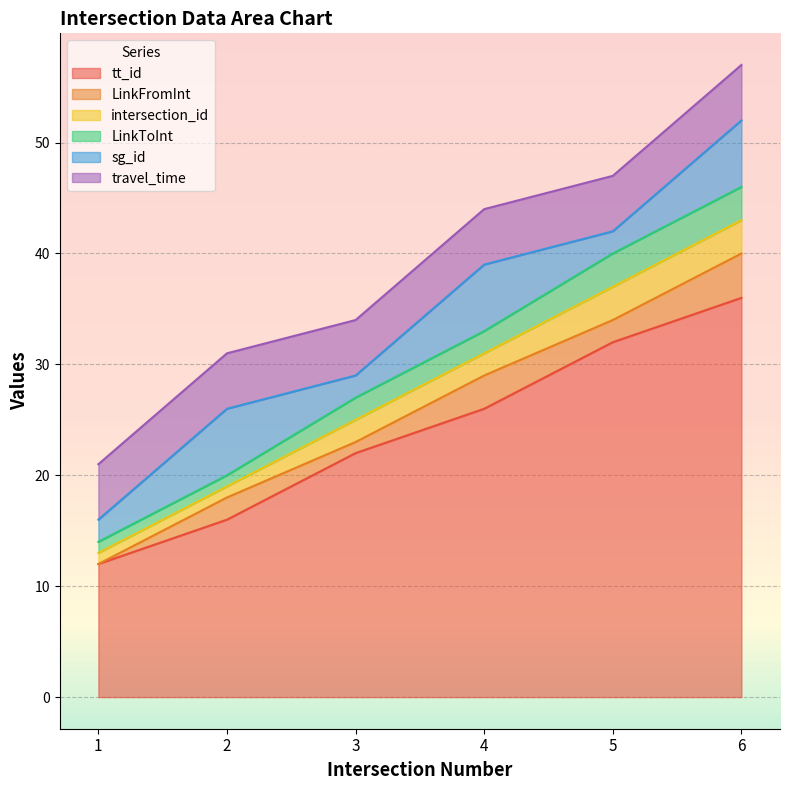

Where is travel_time nearest to the value 5?

1